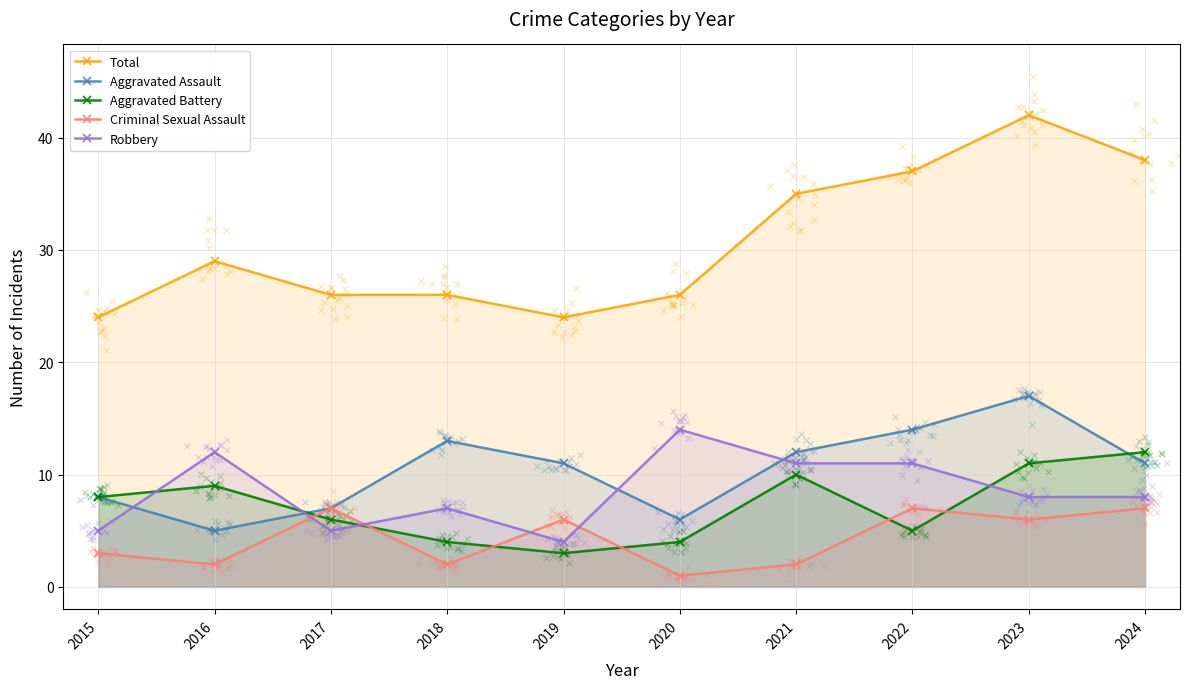

At how many categories does at least one series exceed 37?

2